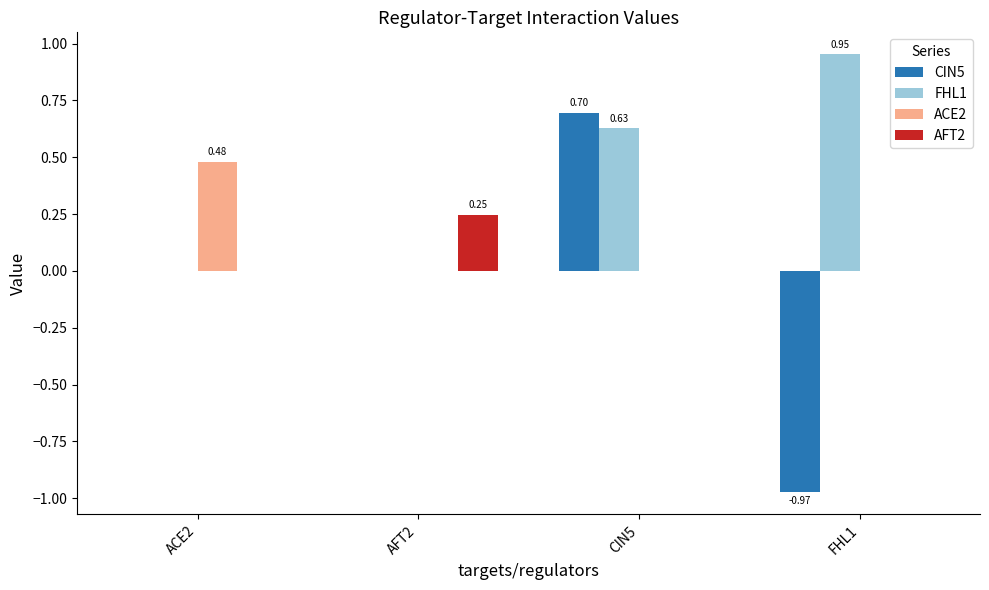

What are all the series names shown in the legend?

CIN5, FHL1, ACE2, AFT2